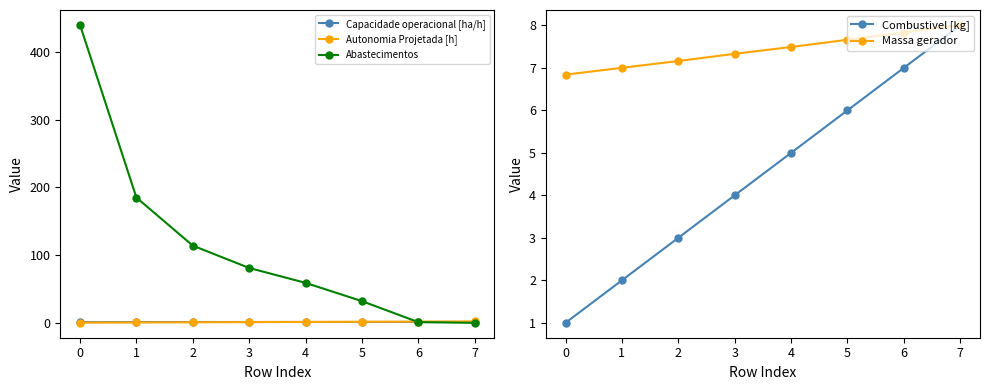

Rank the categories by Massa gerador value from lowest to highest.

0, 1, 2, 3, 4, 5, 6, 7